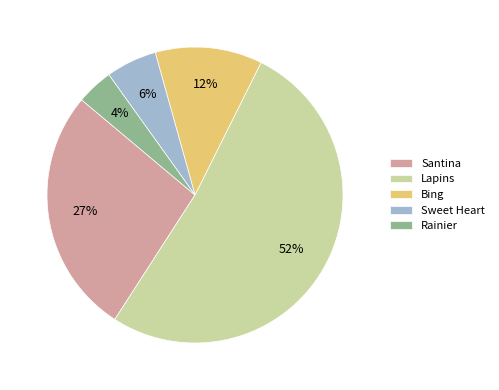

Combined, do Bing and Rainier account for over 50%?

No